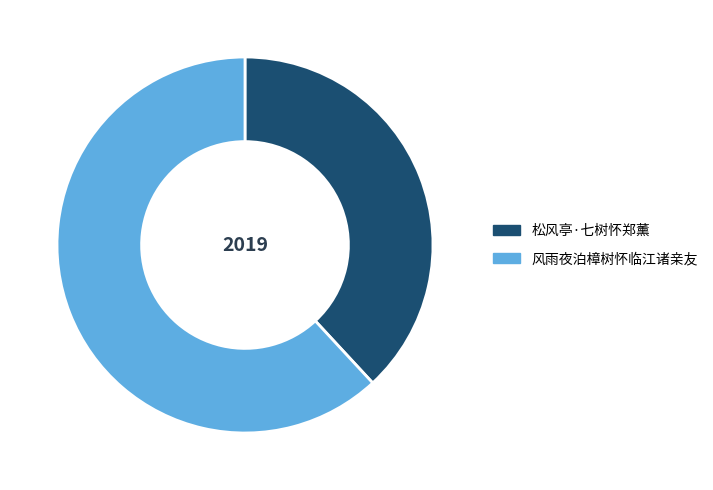

The 风雨夜泊樟树怀临江诸亲友 slice represents 53% of the pie. True or false?

False